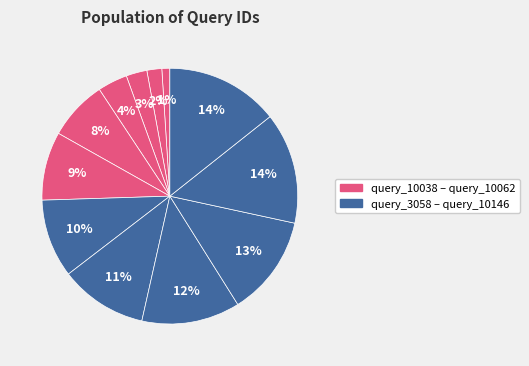

Count the number of slices in the pie.

12